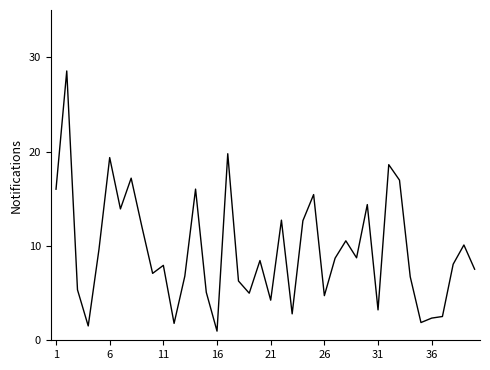

What is the greatest value displayed?

28.5